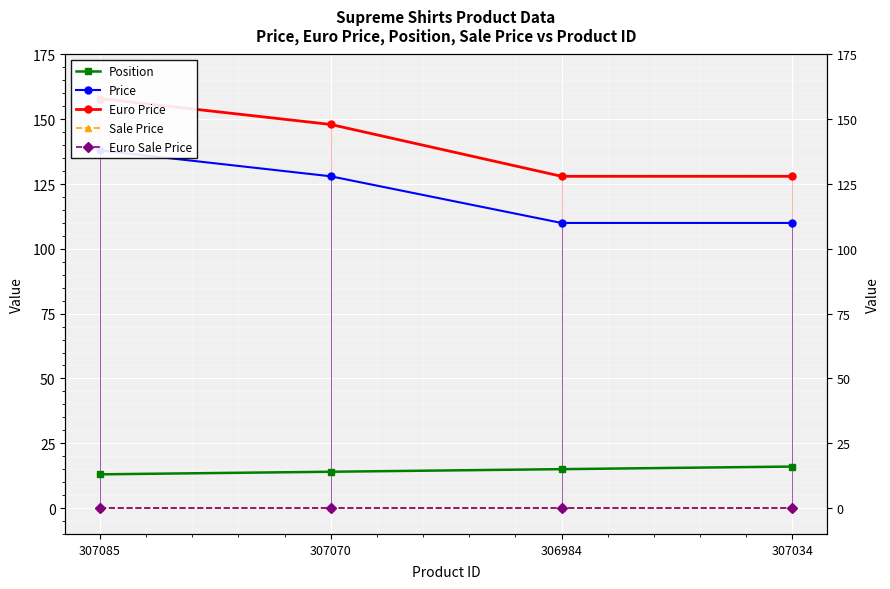

What is the sum of the Price values at 306984 and 307085?

248